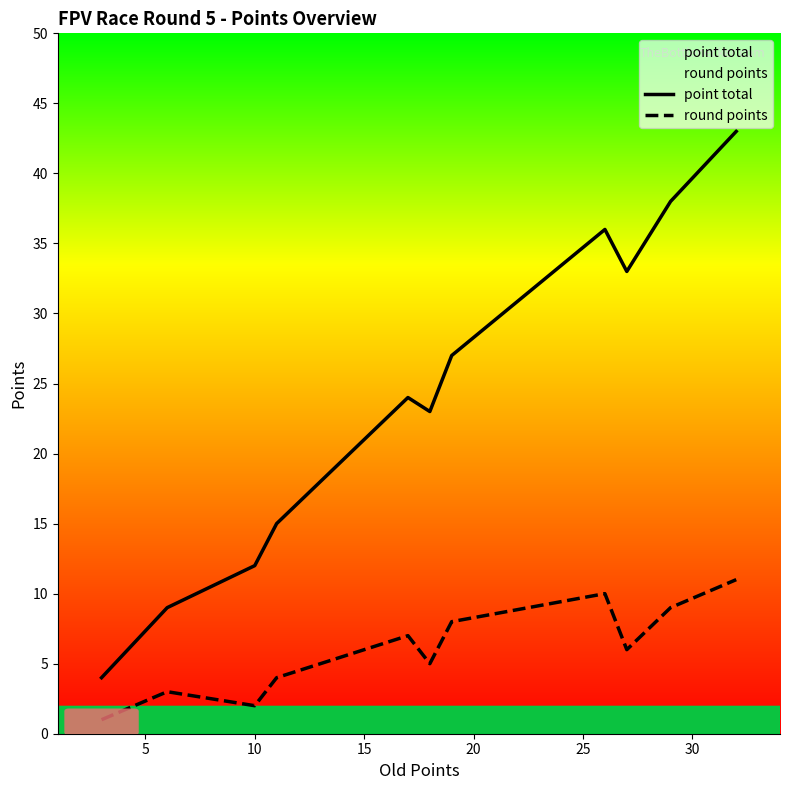

What is the lowest value of the point total series?

4